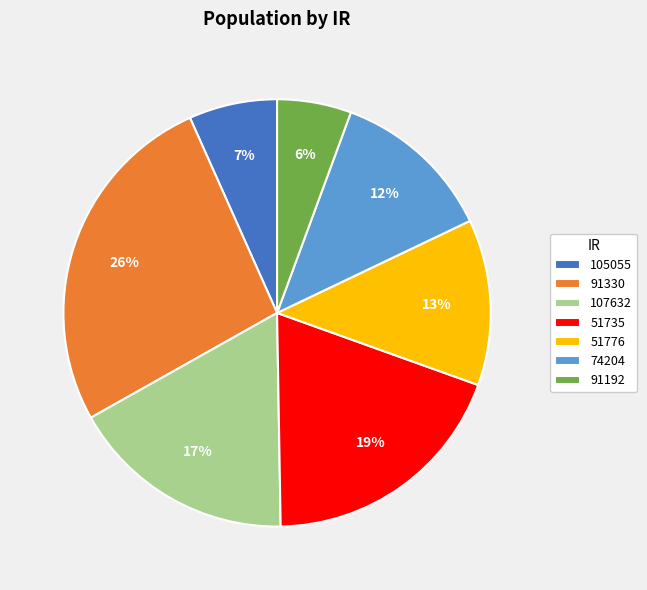

To the nearest percent, what percentage of the pie is 91330?

26%